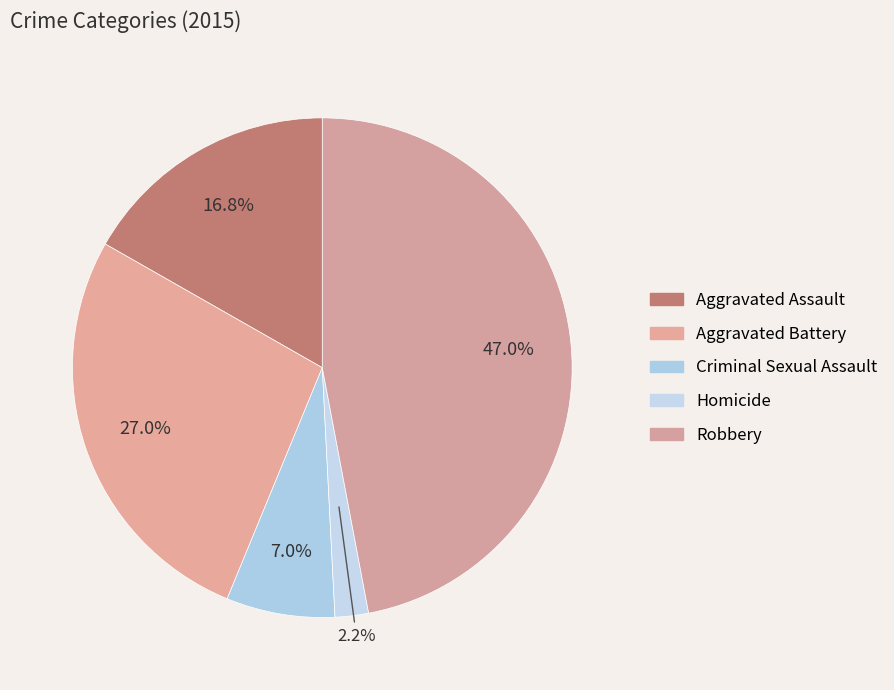

To the nearest percent, what is the combined percentage of Aggravated Battery and Criminal Sexual Assault?

34%